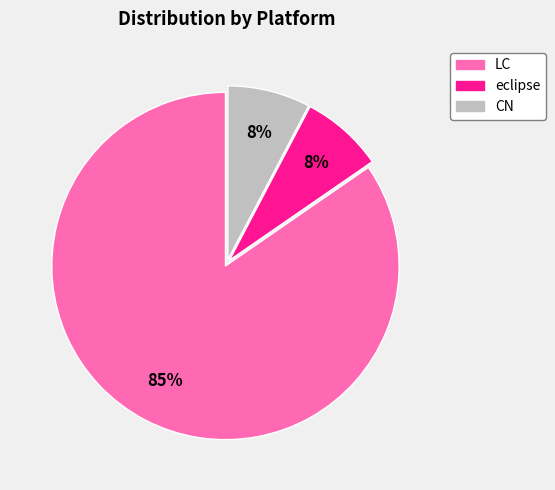

To the nearest percent, what is the average slice percentage?

33%